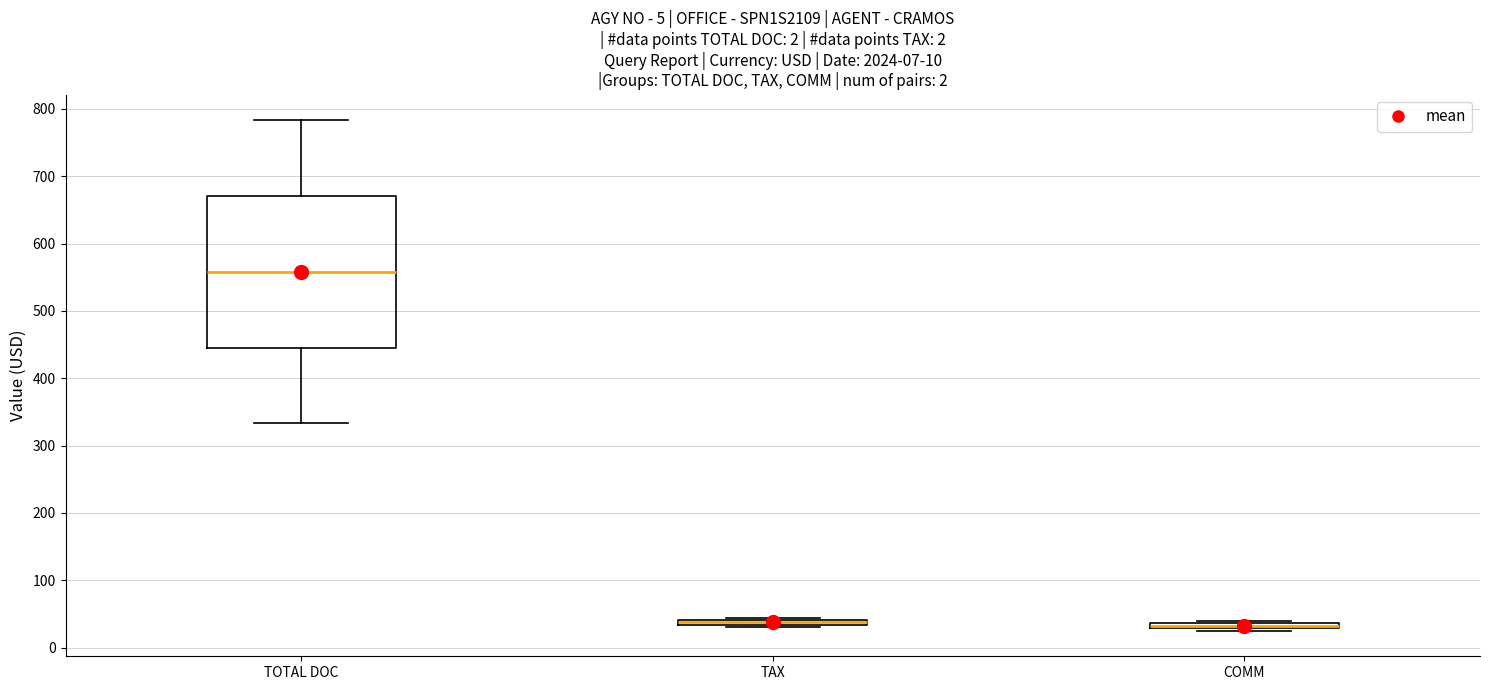

Which box is the tallest, from its lower edge to its upper edge?

TOTAL DOC